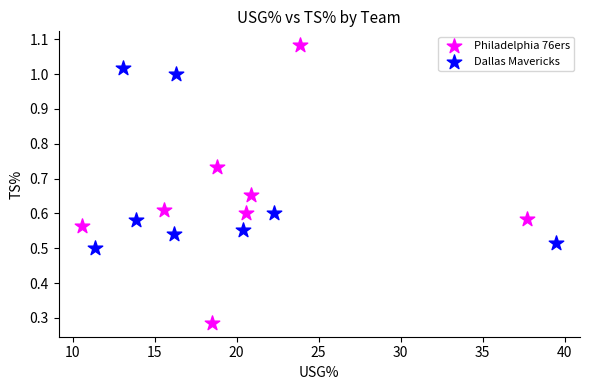

Which series has the widest spread of Y values?

Philadelphia 76ers